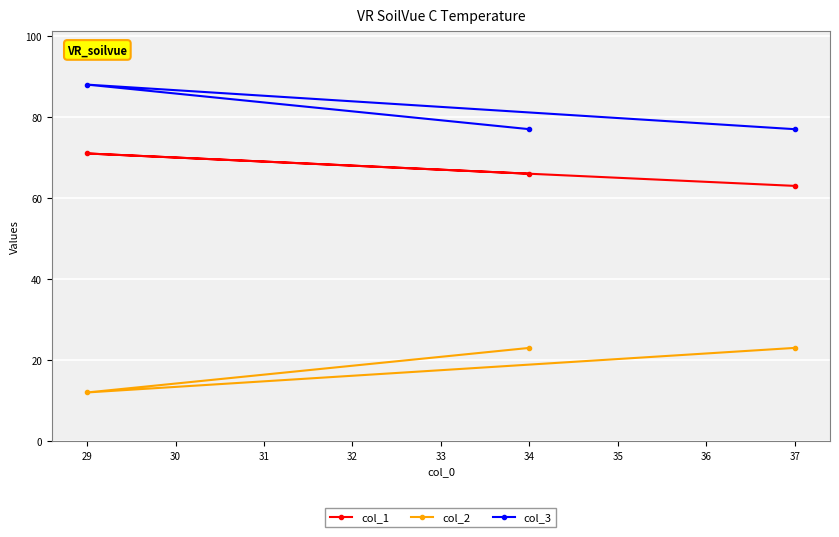

What is the approximate value of col_1 at 34?

66